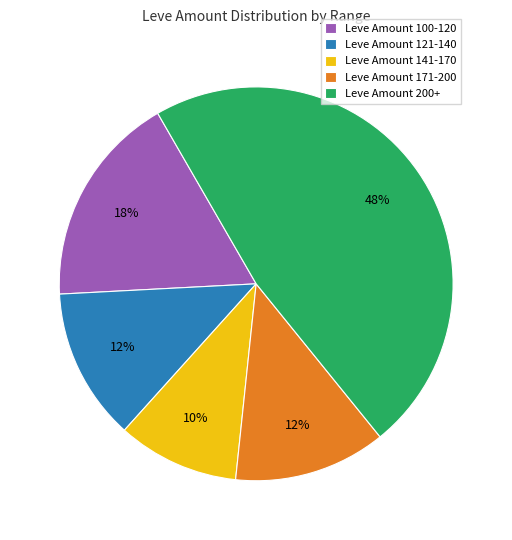

The Leve Amount 200+ slice represents 48% of the pie. True or false?

True